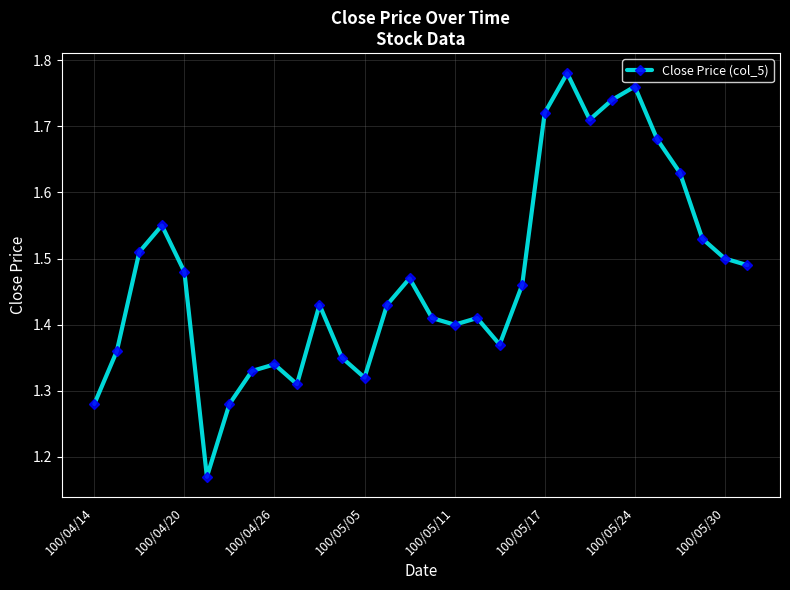

Count the values in the range 1 to 2.

30